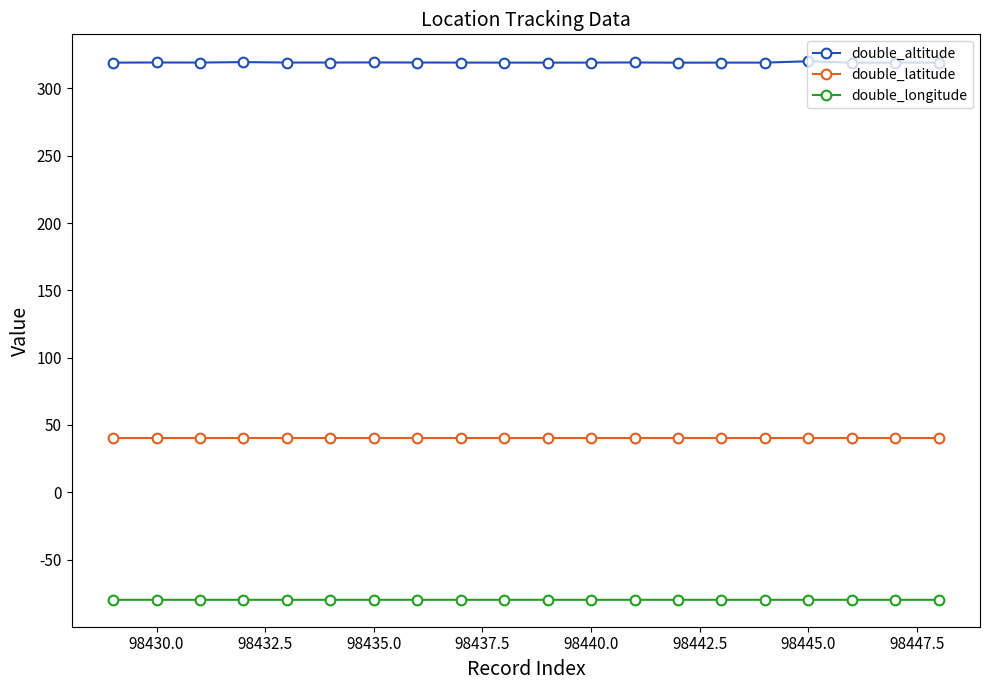

Which series has the largest range (max minus min)?

double_altitude